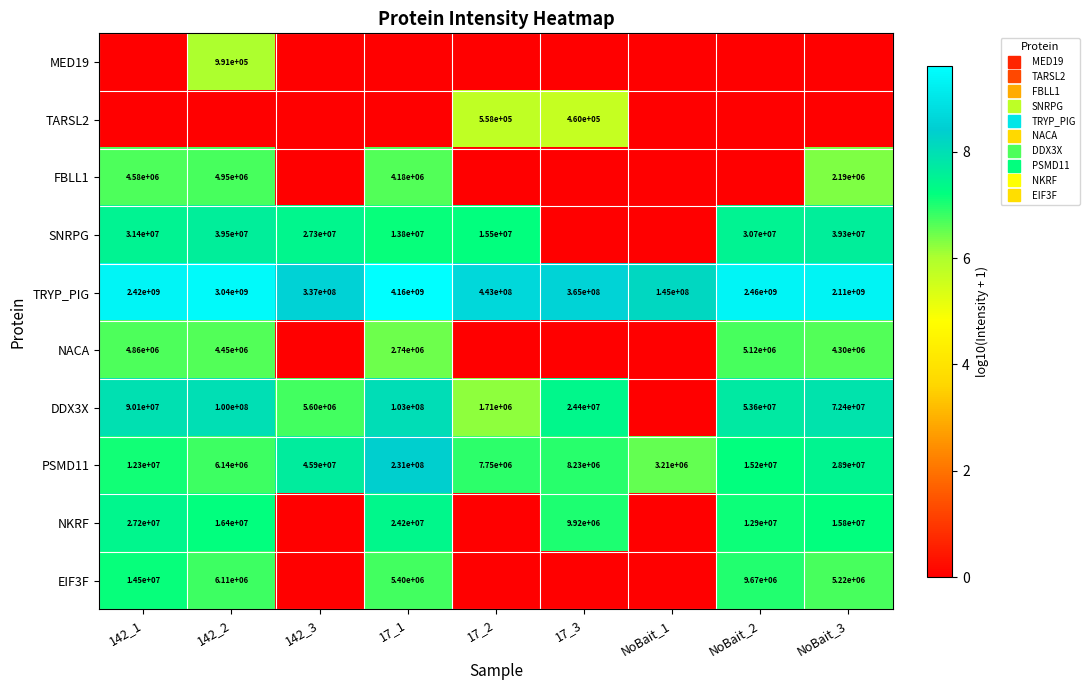

At which label does DDX3X first exceed 7?

142_1